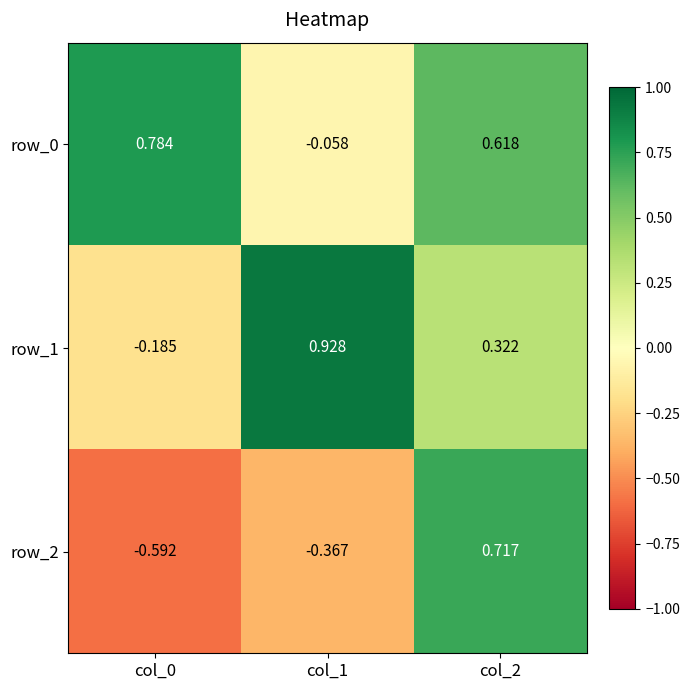

Is the value of row_0 at col_0 greater than the value of row_2 at col_0?

Yes